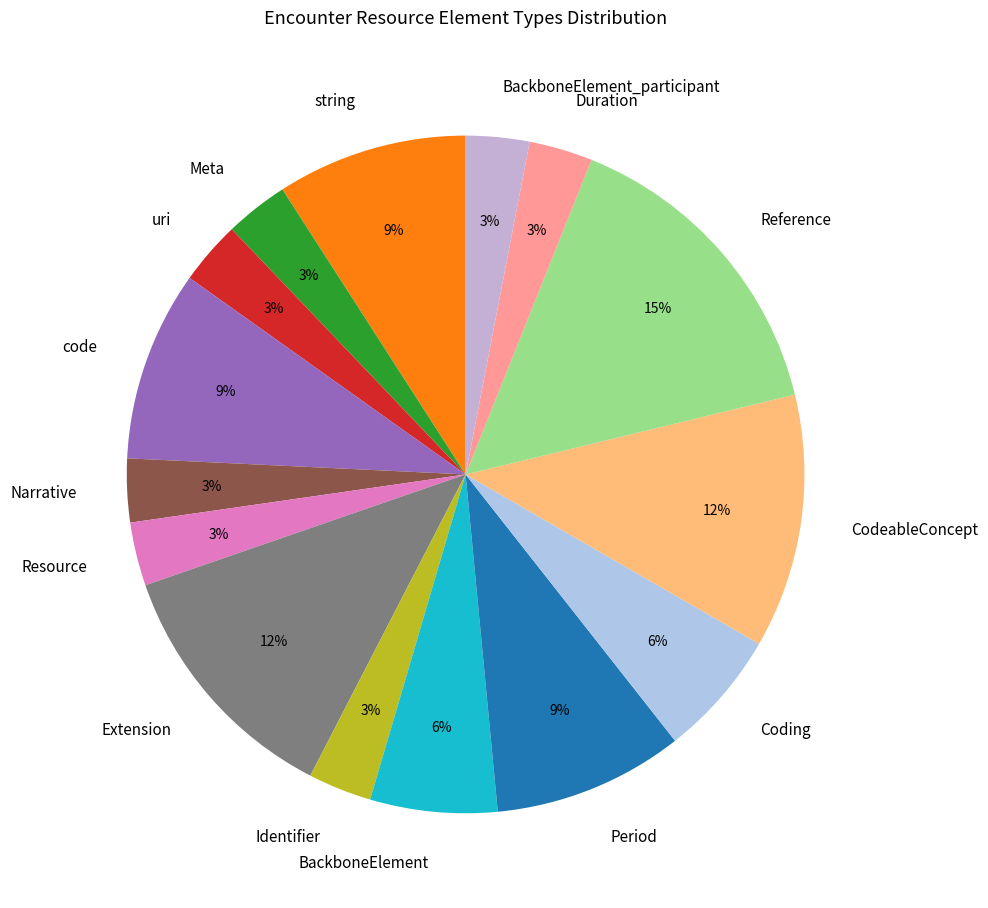

How many segments does this pie chart have?

15